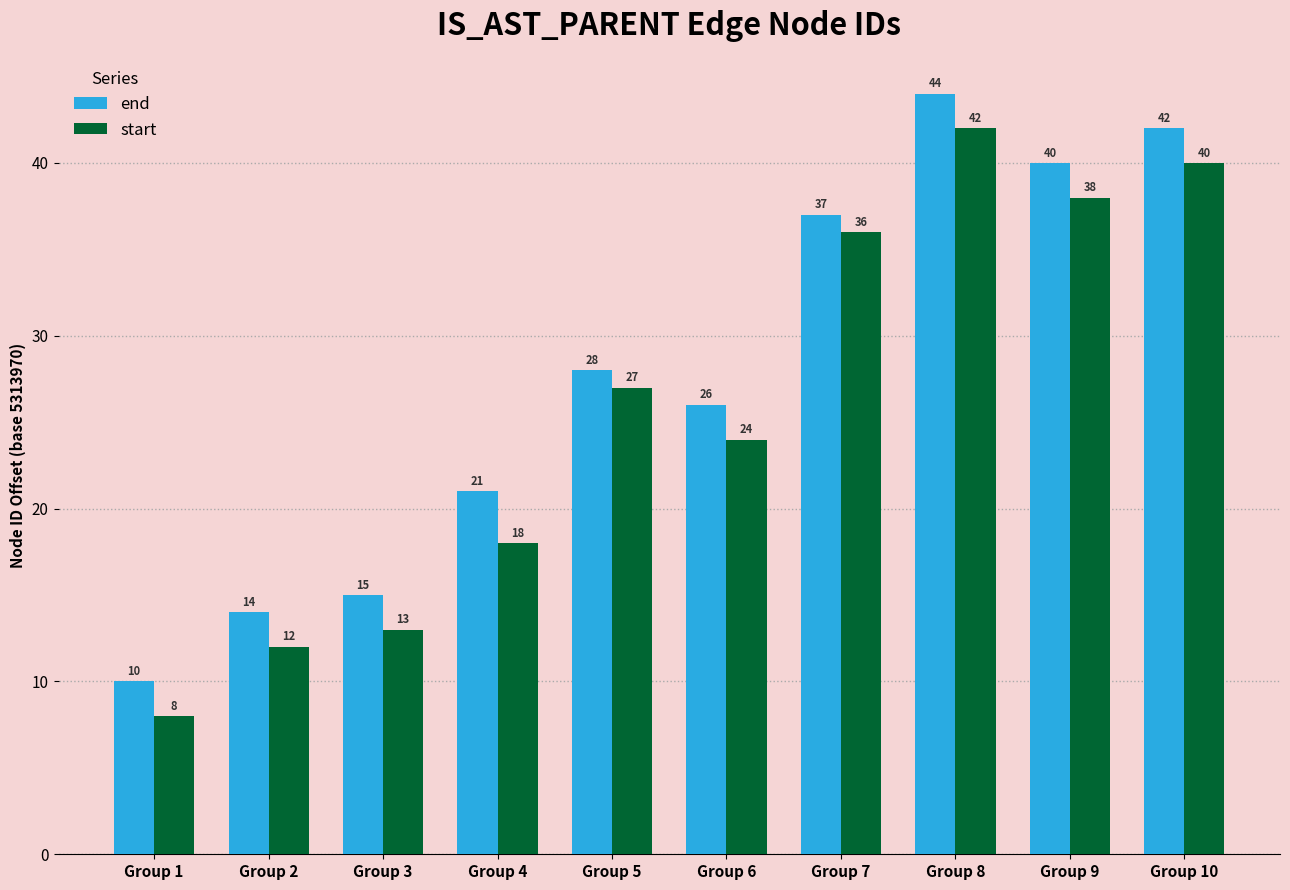

The end series shows 6 at Group 4. True or false?

False